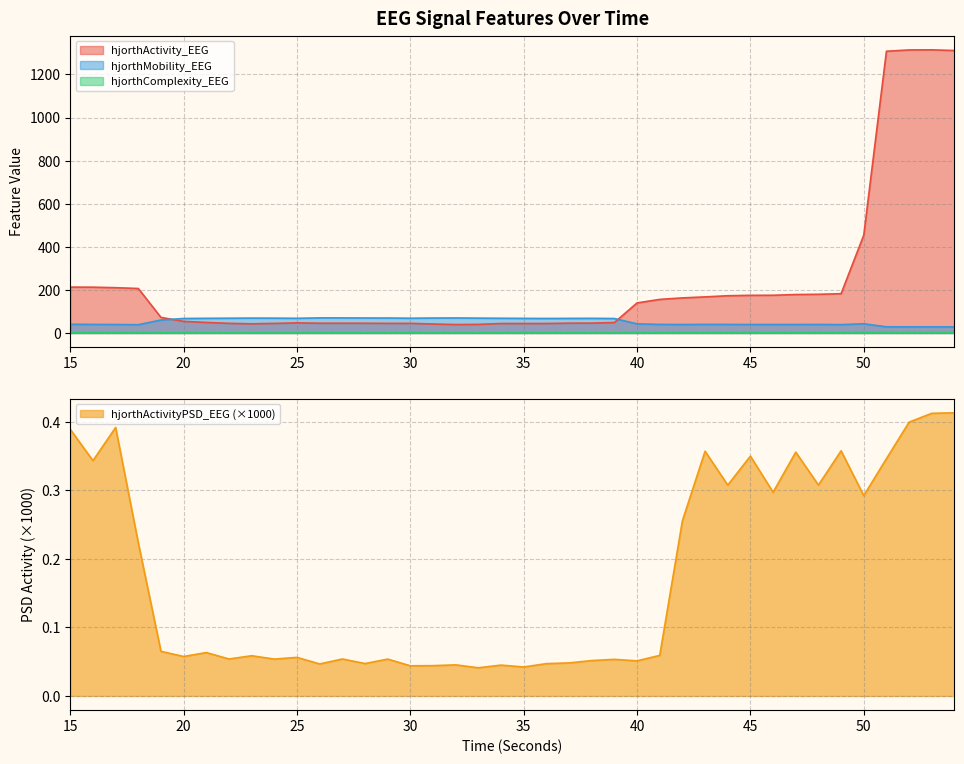

Where is hjorthComplexity_EEG nearest to the value 2?

40